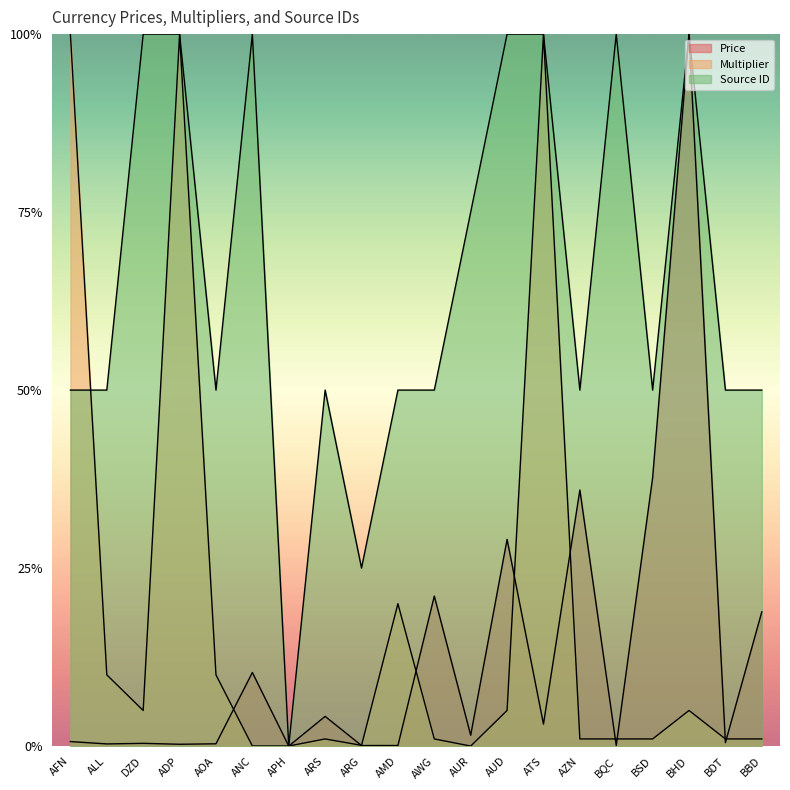

Rank the series by their maximum value, from highest to lowest.

Price, Multiplier, Source_id